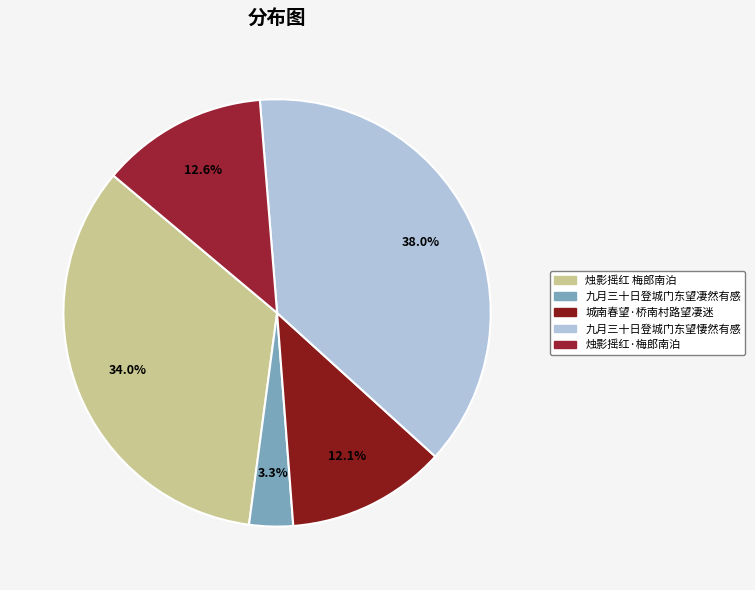

Rank the categories by value from highest to lowest.

九月三十日登城门东望悽然有感, 烛影摇红 梅郎南泊, 烛影摇红·梅郎南泊, 城南春望·桥南村路望凄迷, 九月三十日登城门东望凄然有感